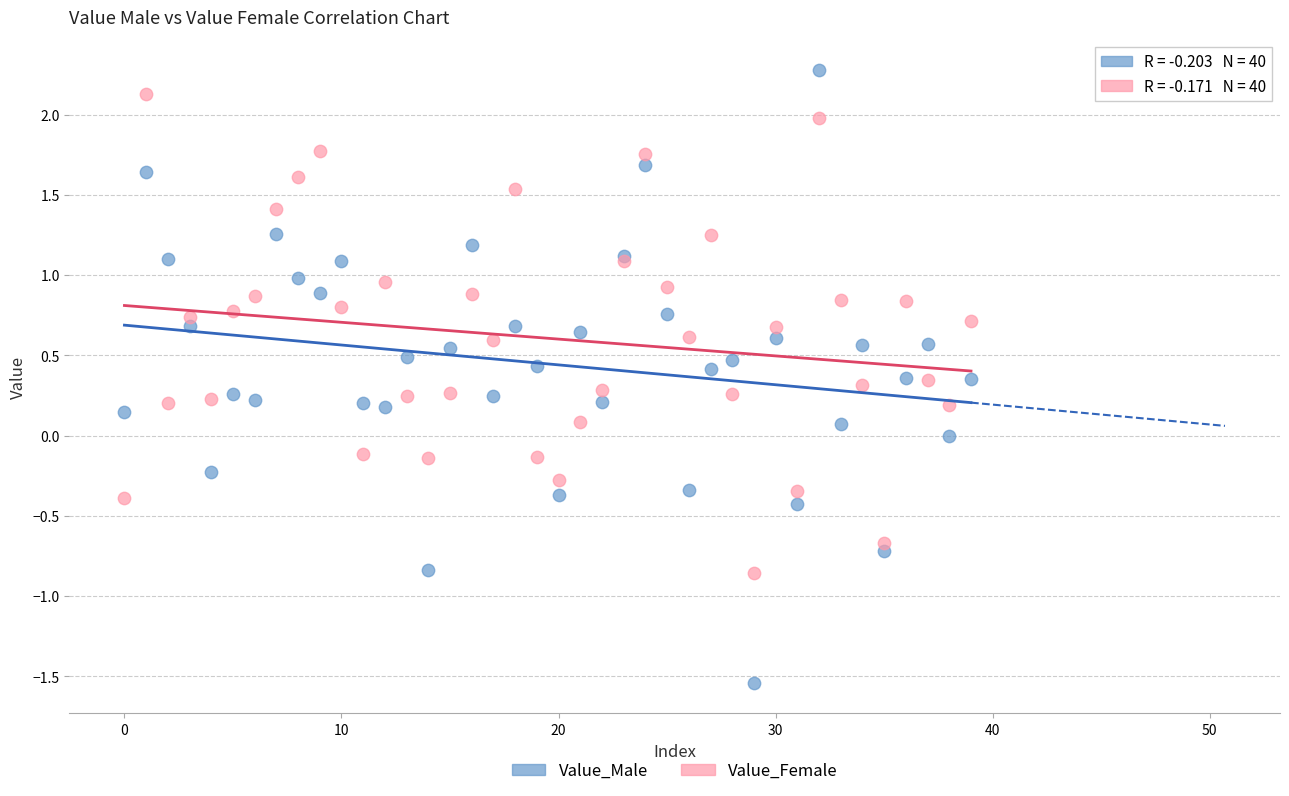

Which series reaches the minimum Y coordinate?

Value_Male